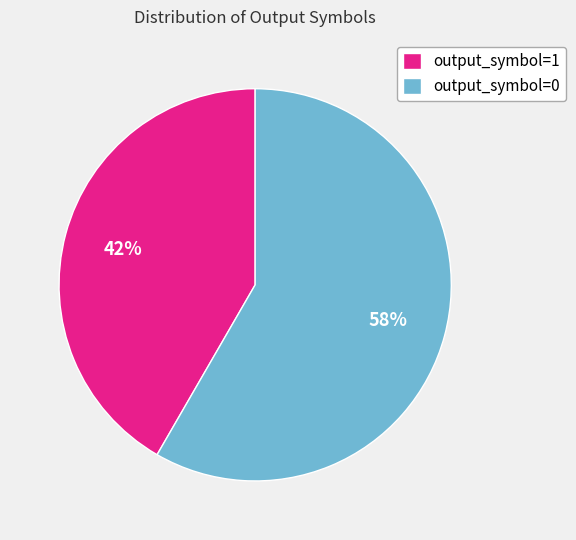

Is it true that output_symbol=0 is 5% of the pie?

False